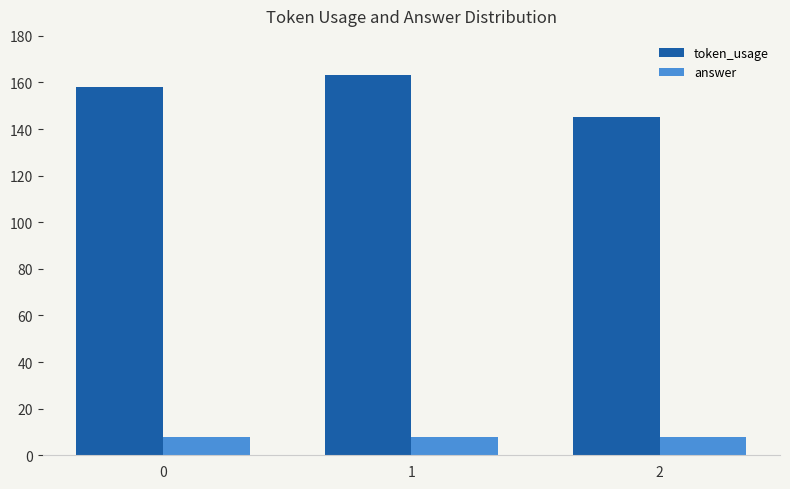

Are the bars horizontal?

No